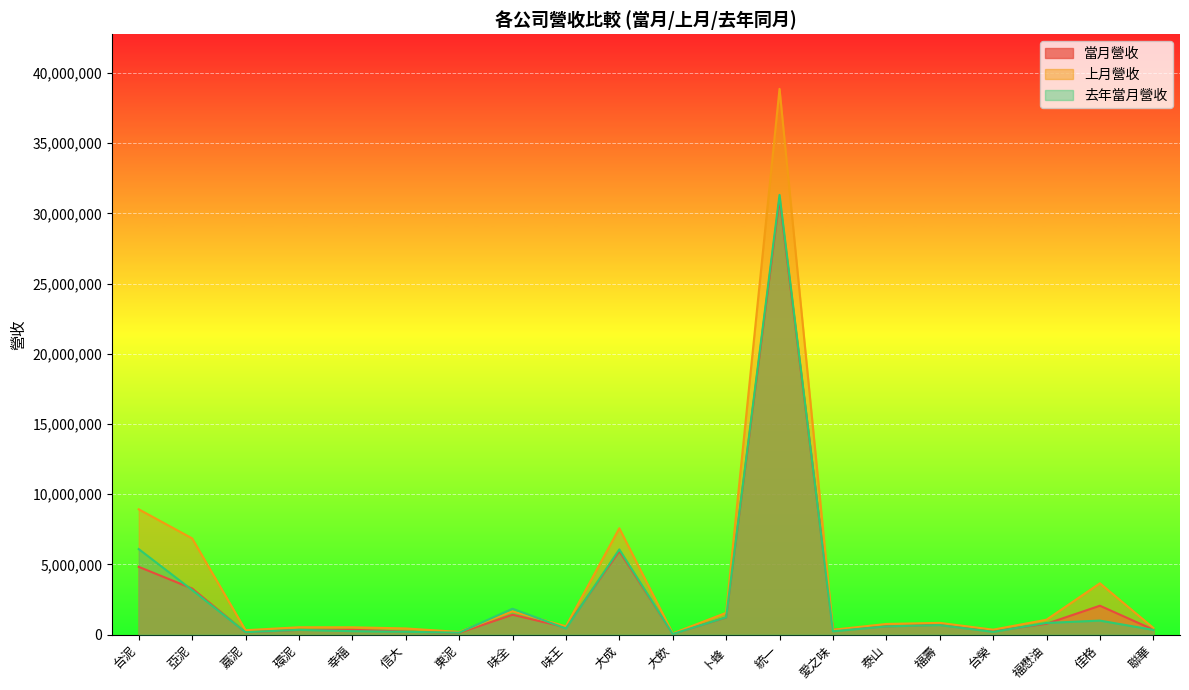

How many lines are shown in the chart?

3